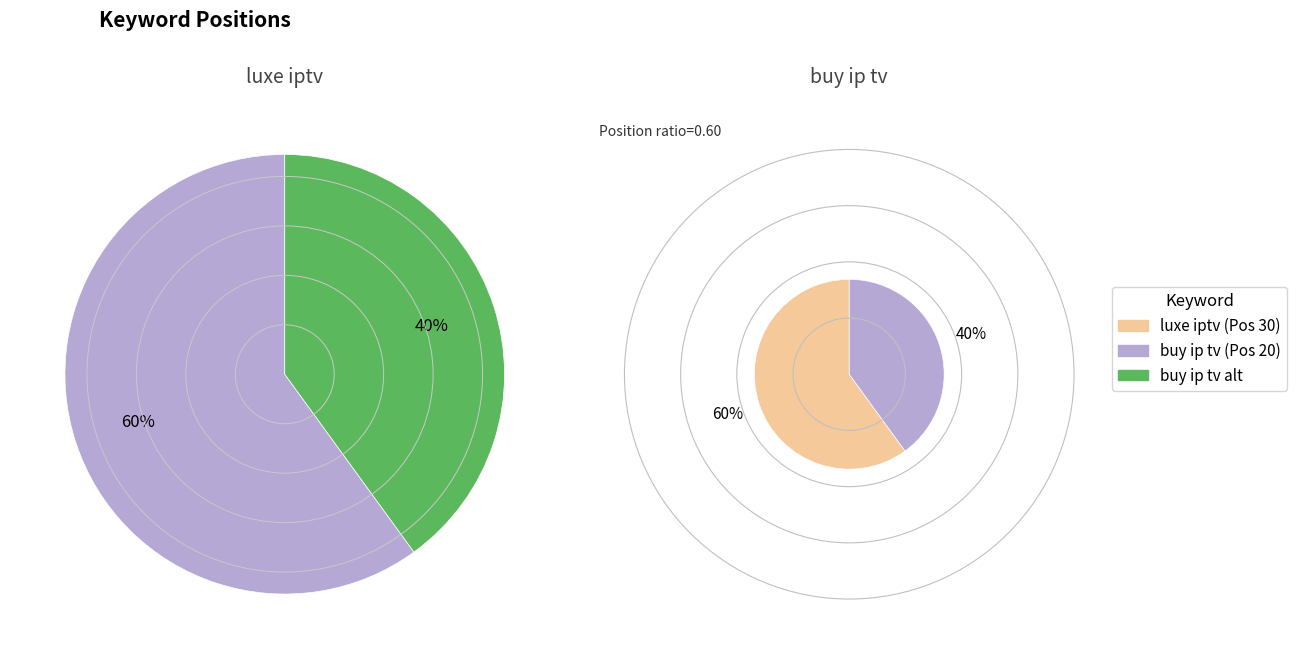

What percentage do buy ip tv and luxe iptv together represent?

100.0%